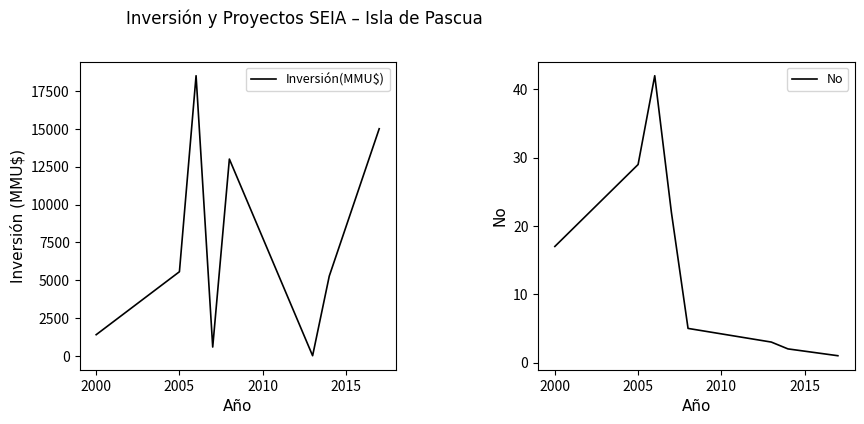

Reading left to right, extract all data points from this chart.

Inversión(MMU$): 1420	5572	18496	606	13000	34	5283	15000
No: 17	29	42	22	5	3	2	1